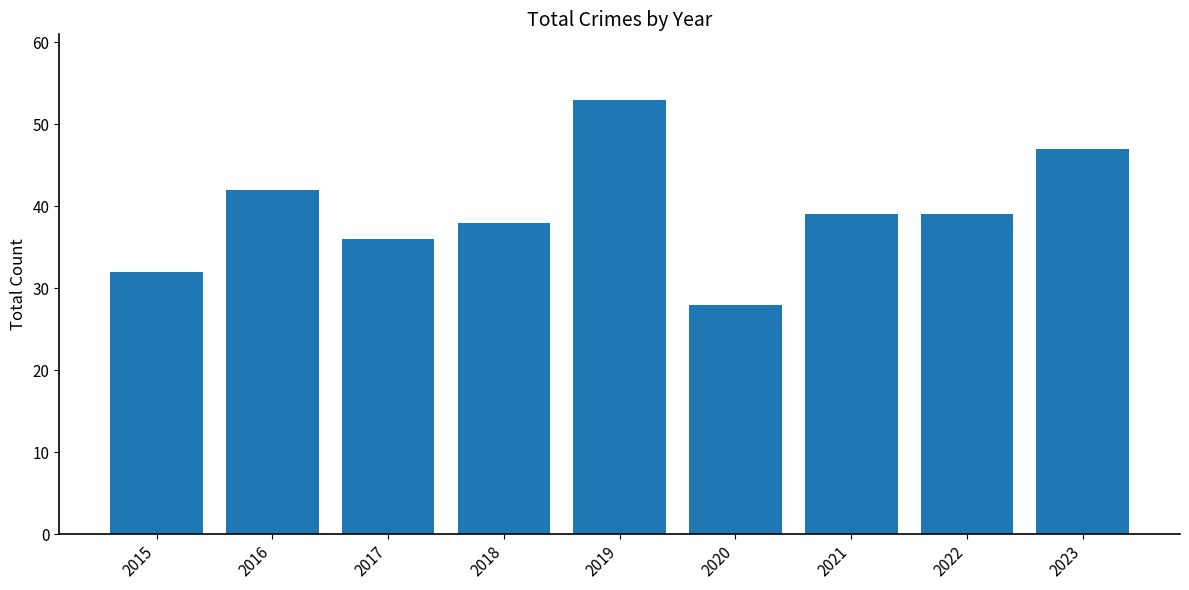

How many data points does each series have?

9